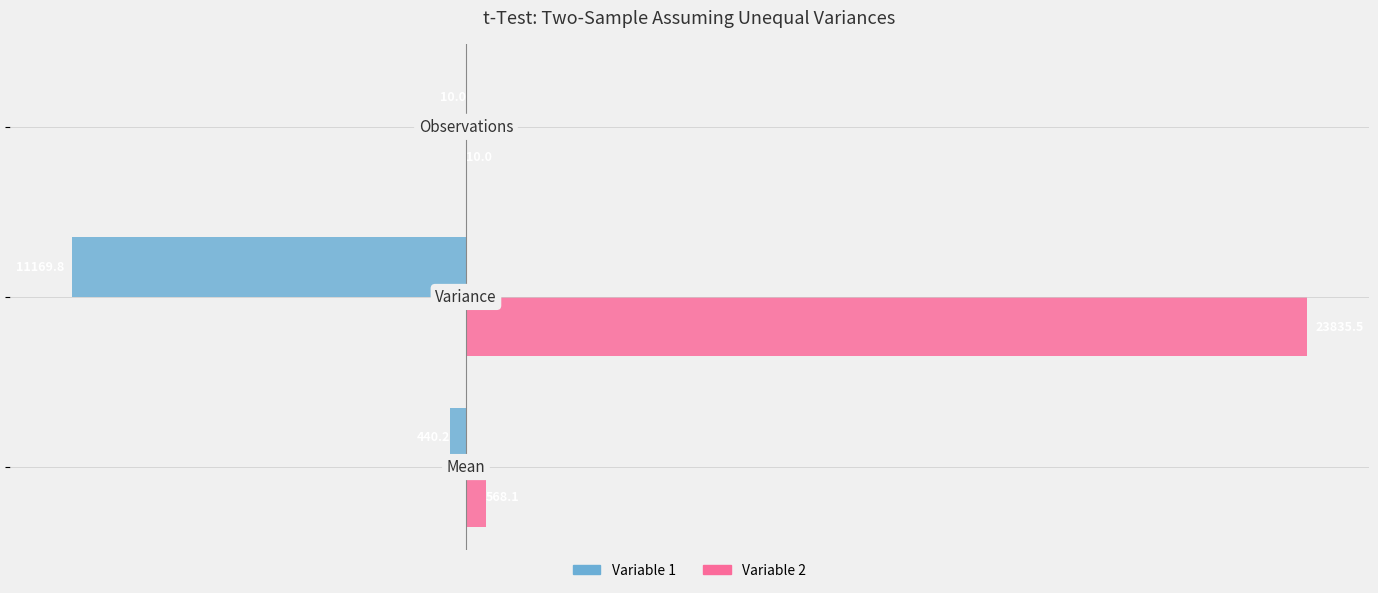

What is the highest value of the Variable 2 series?

23835.5